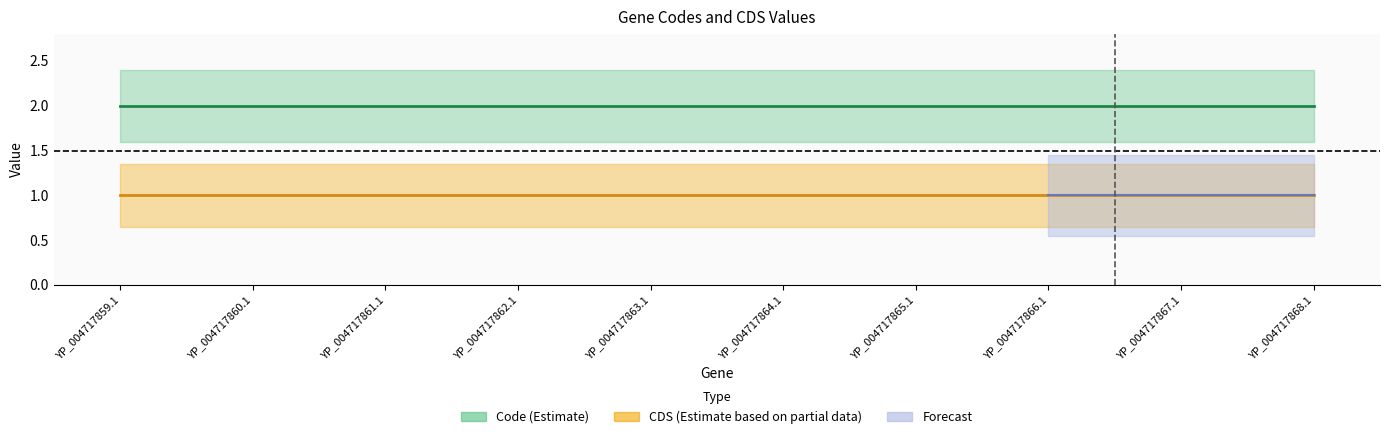

Is this an area chart (filled region under the line)?

No